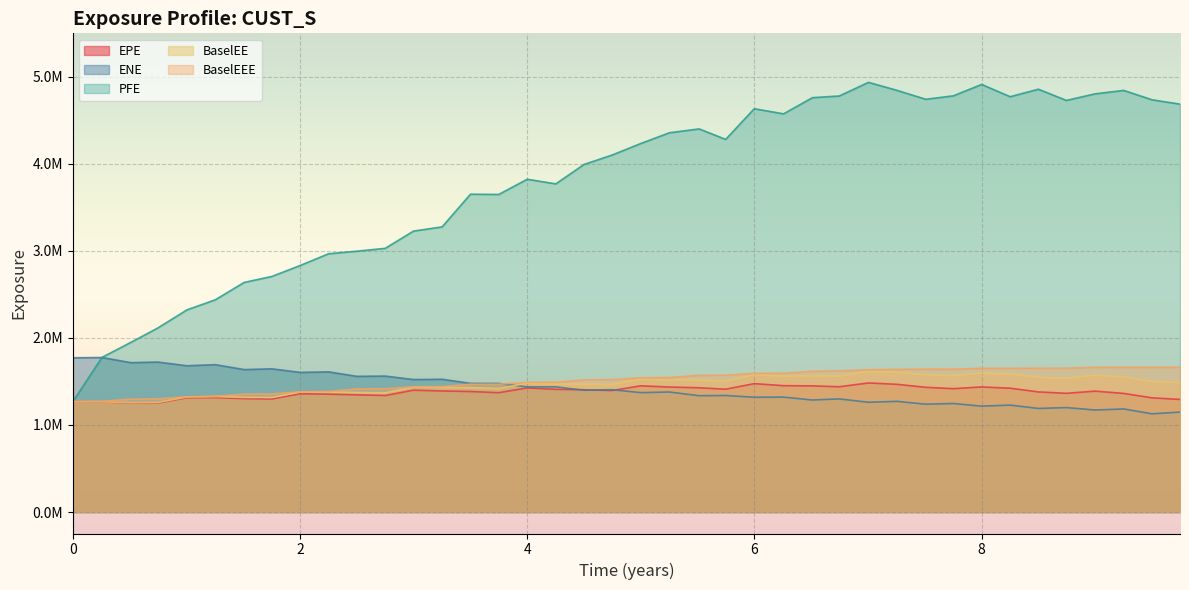

Is the value of BaselEEE at 3.49994 greater than the value of BaselEE at 7.00405?

No